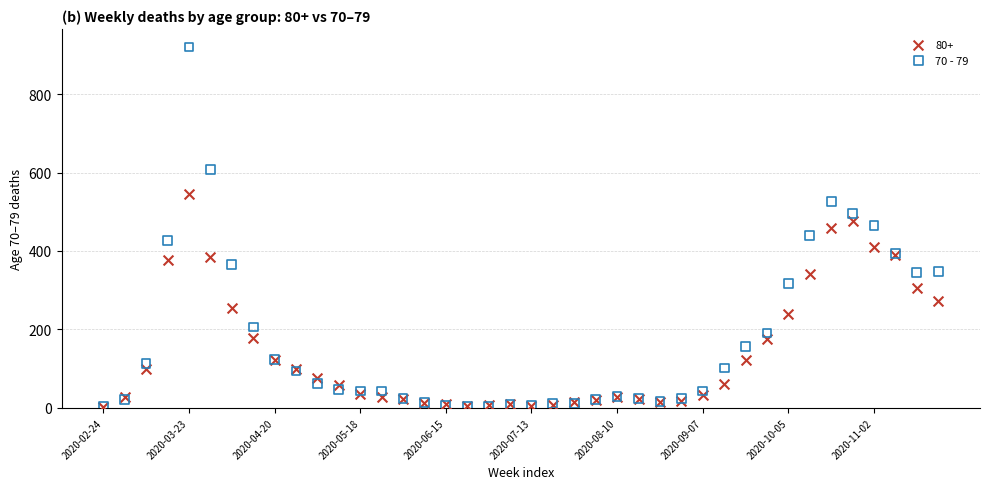

What are all the series names shown in the legend?

80+, 70 - 79